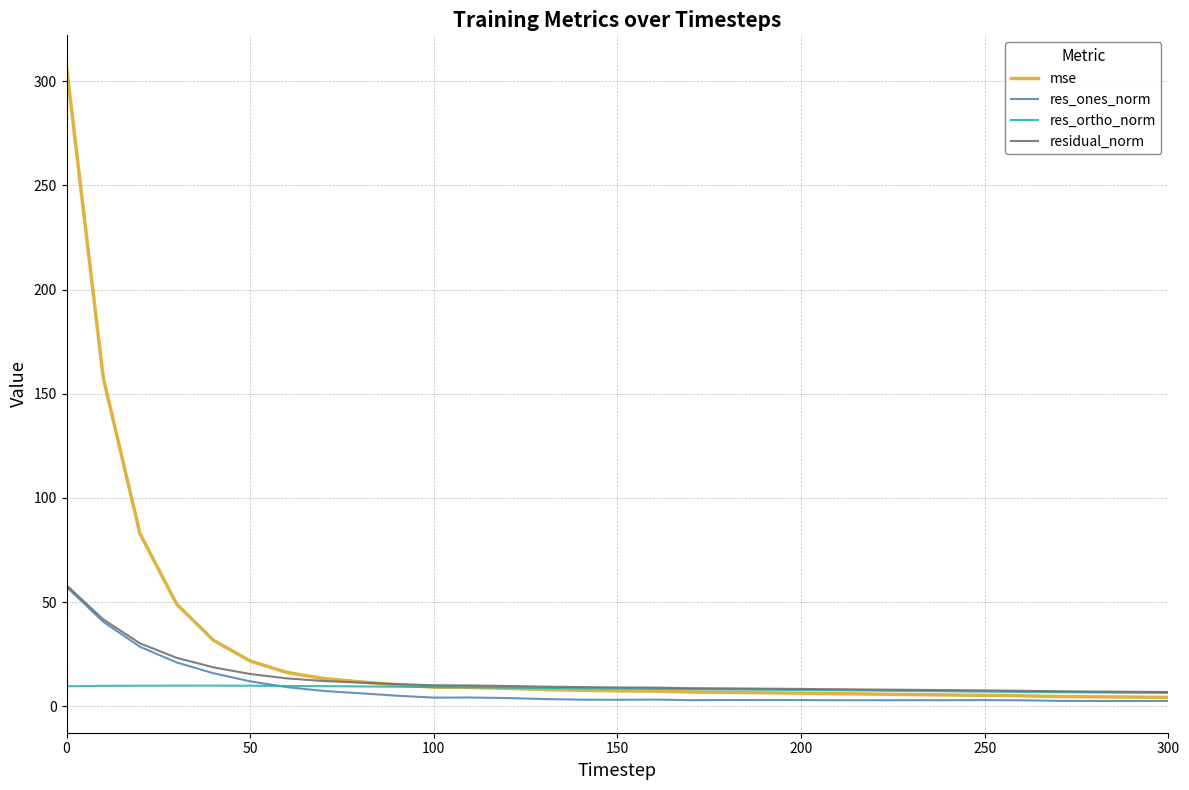

What is the highest value of the residual_norm series?

58.1